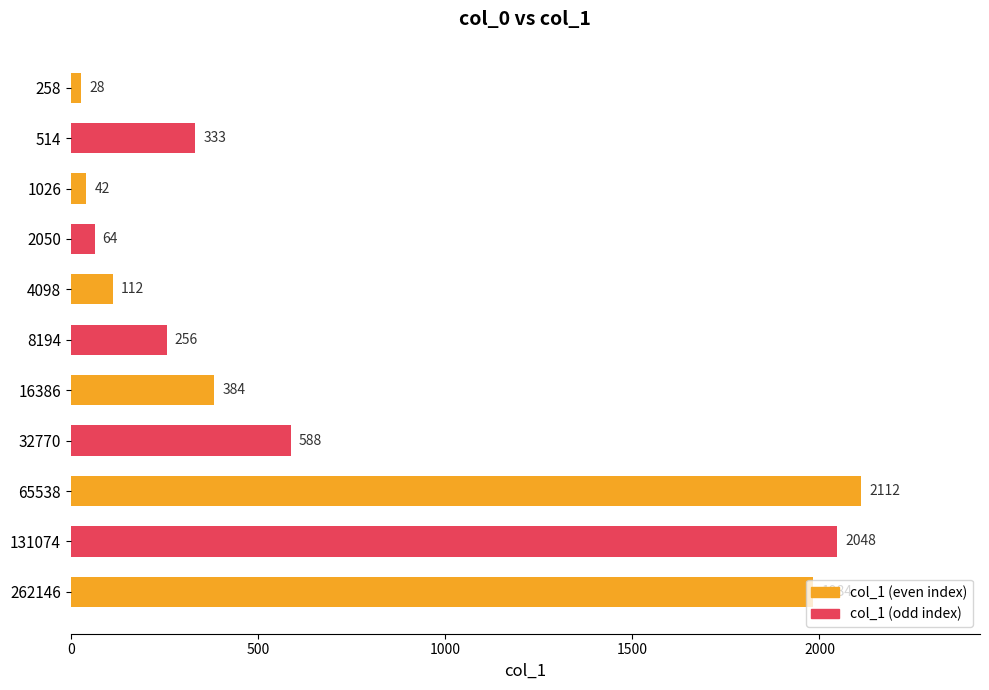

What value does the data have at 514, to the nearest 10?

330